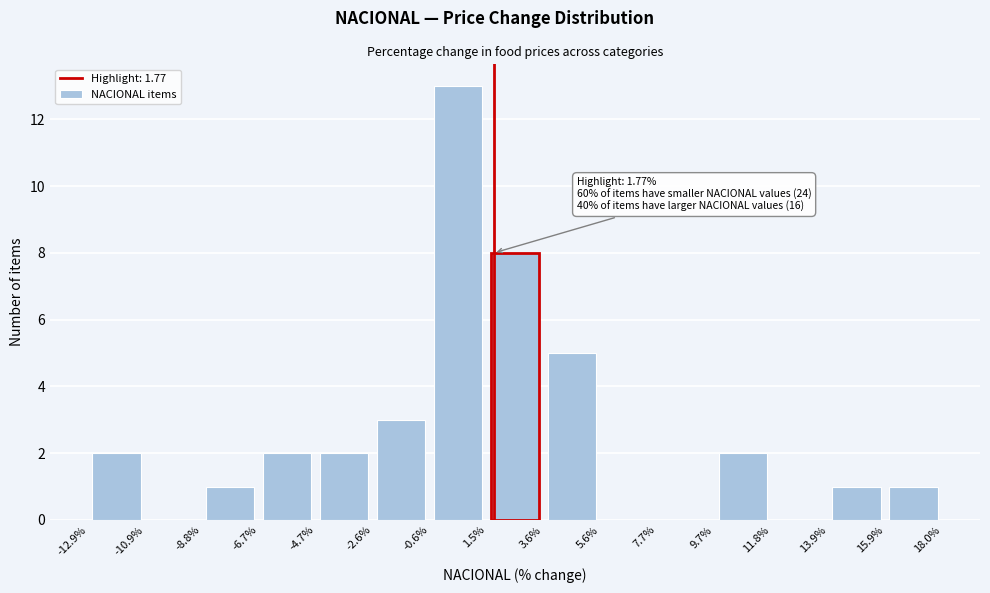

Which range on the x-axis has the tallest bar?

-0.6% to 1.5%